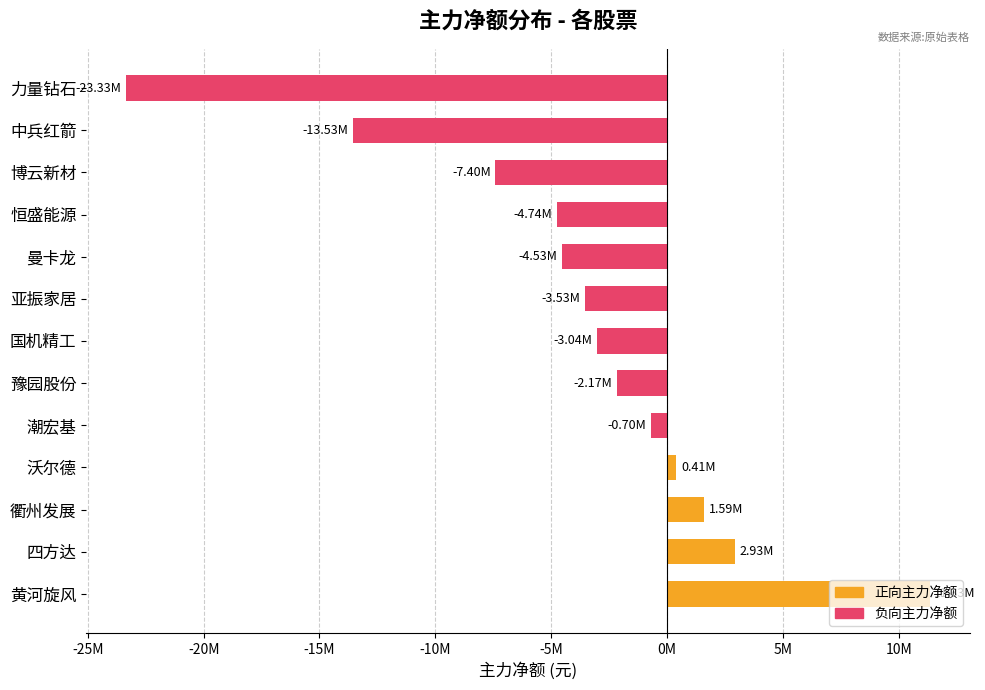

What are all the series names shown in the legend?

正向主力净额, 负向主力净额